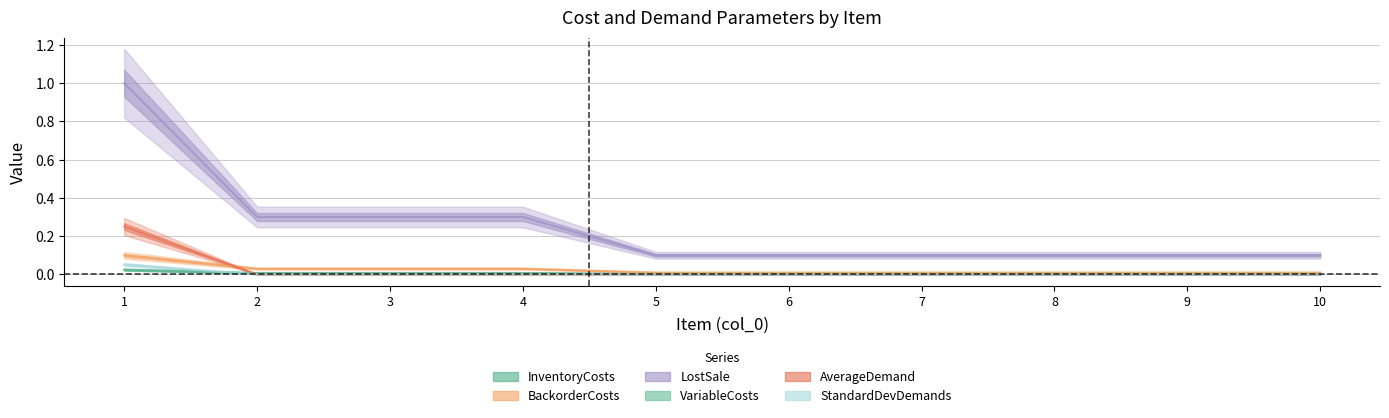

At how many categories does at least one series exceed 0?

10